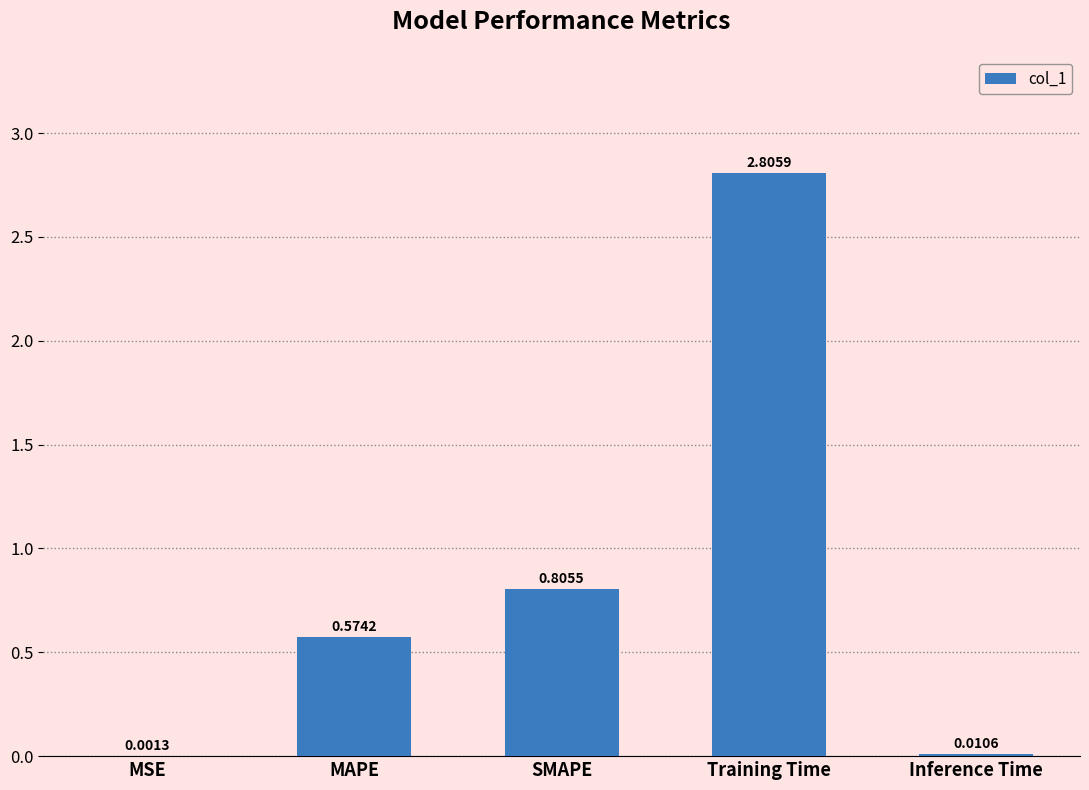

What is the sum of all values?

4.2